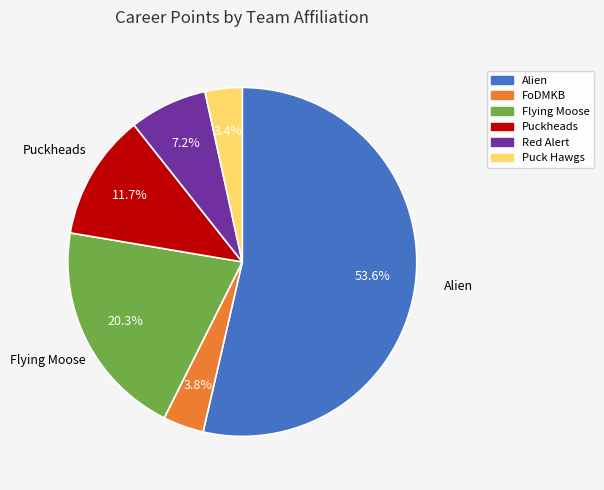

Is there any slice that represents more than half of the pie?

Yes